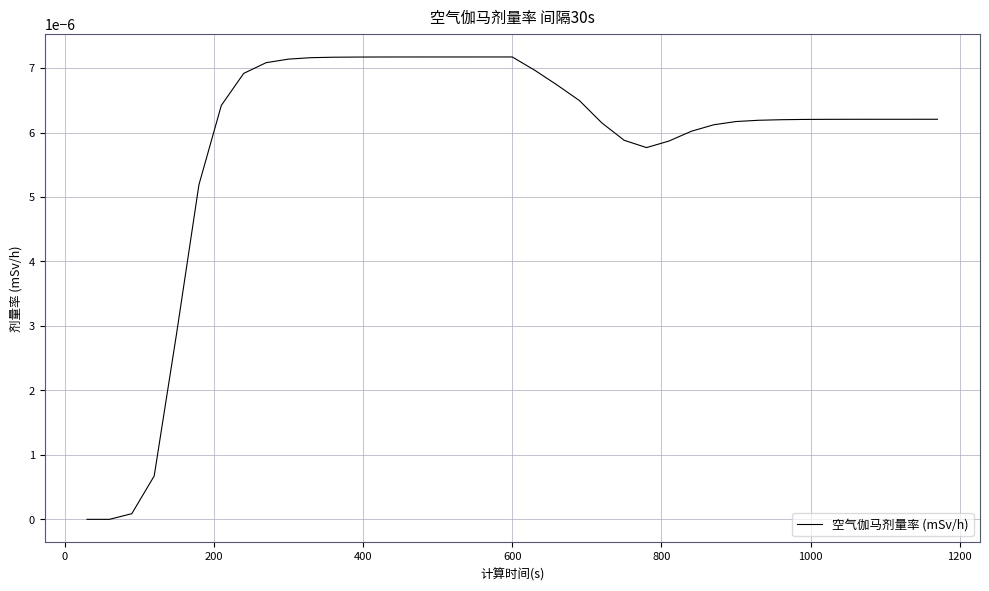

How many points are lower than both their immediate neighbors (excluding endpoints)?

2